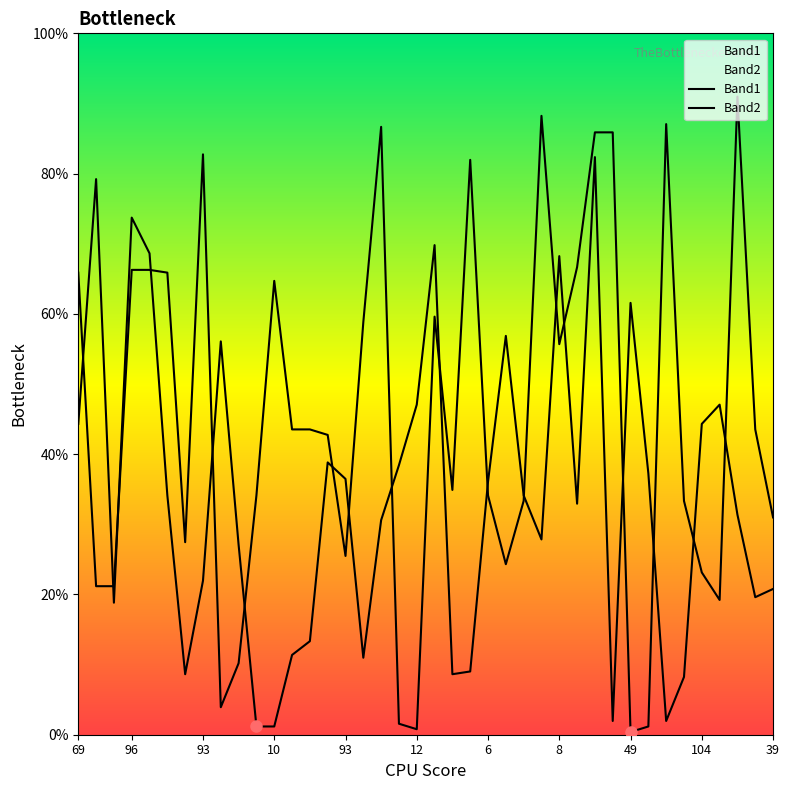

Rank the series by their maximum value, from highest to lowest.

Band2, Band1